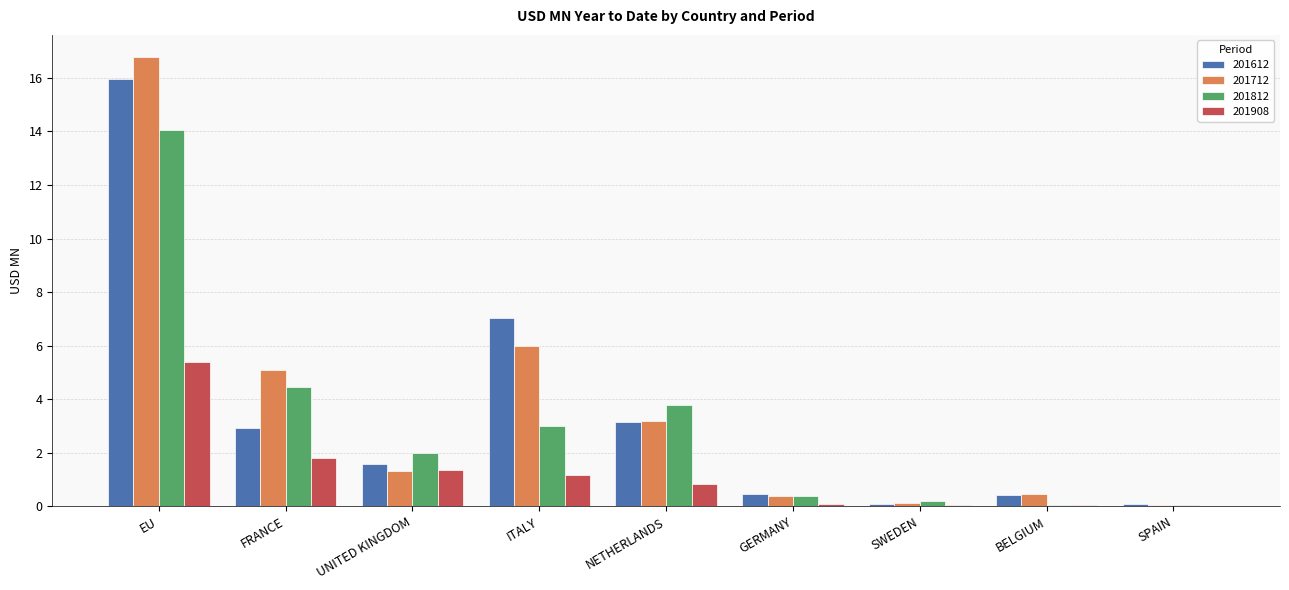

How many series are shown in this chart?

4